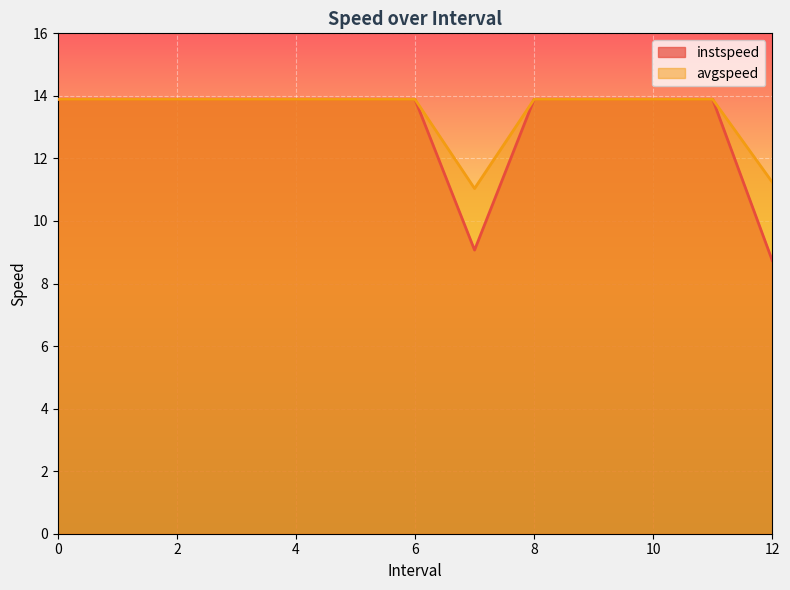

How many values in the avgspeed series are below 13?

2